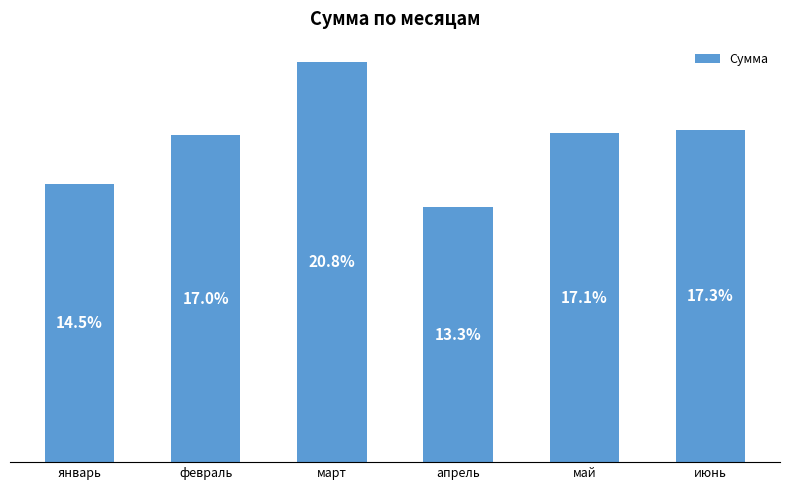

Are the bars horizontal?

No